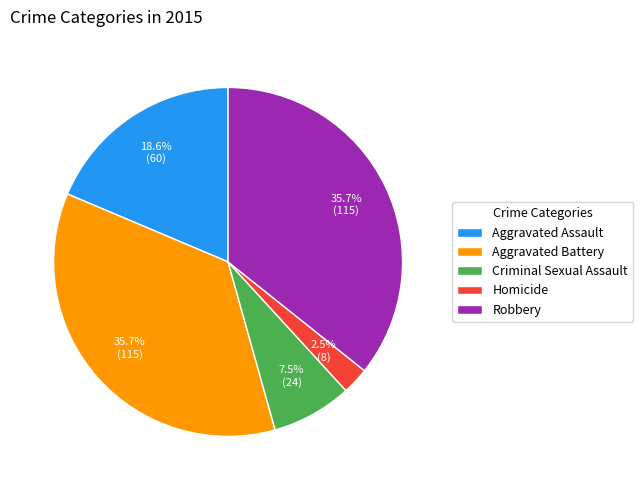

Between Robbery and Aggravated Assault, which is larger?

Robbery